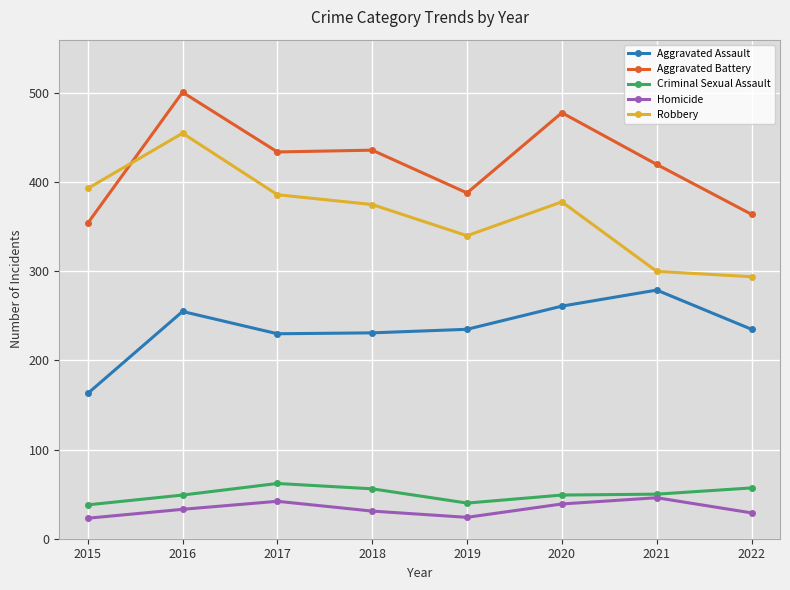

What is the smallest value displayed?

23